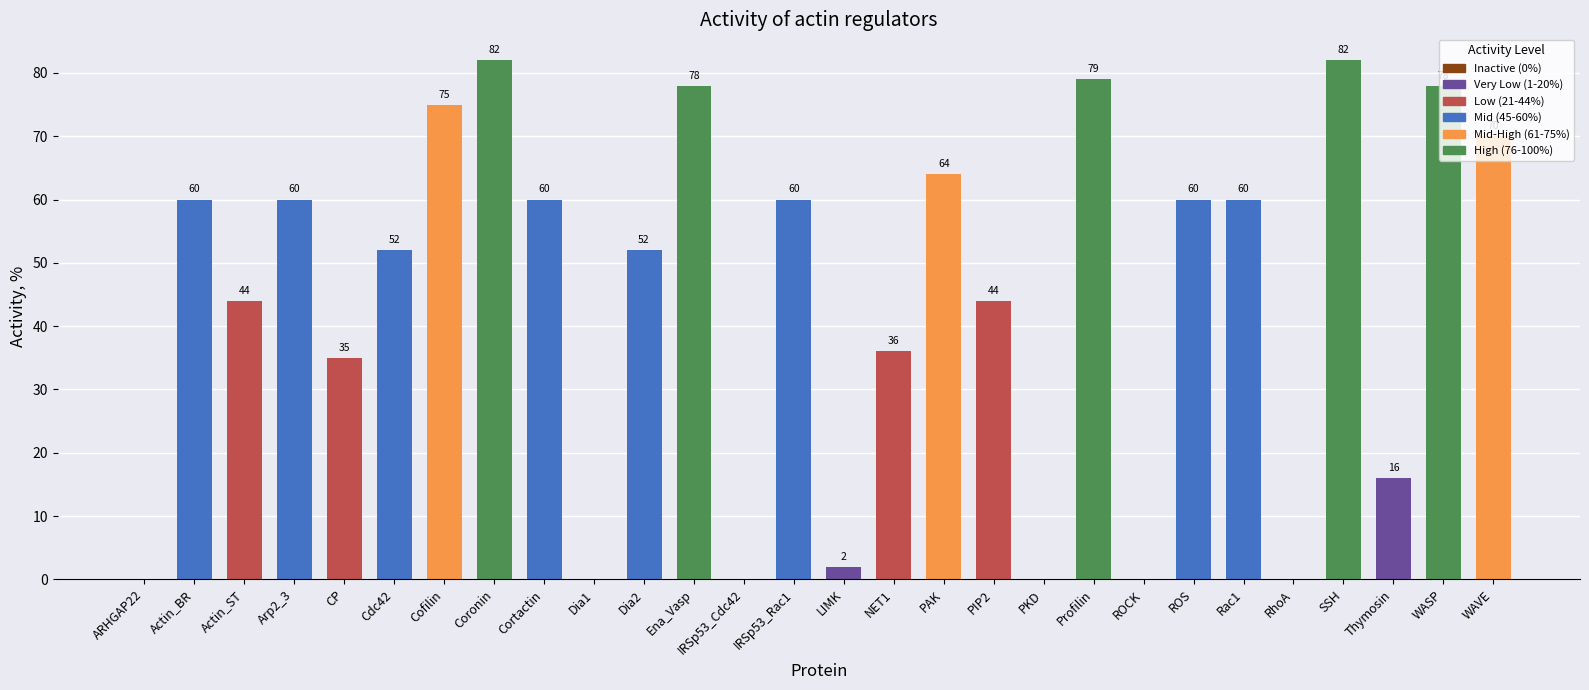

What is the difference between the values at Actin_ST and PAK?

20